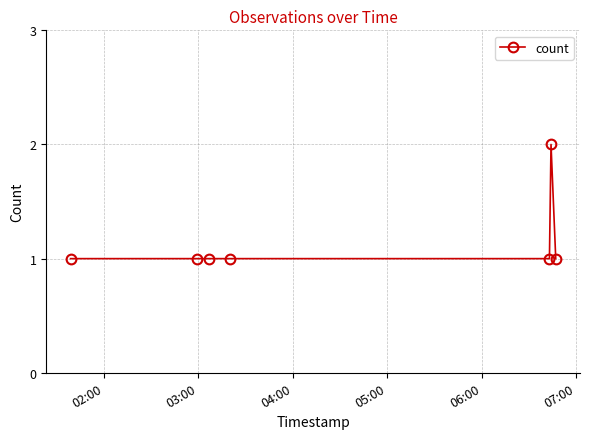

Reading left to right, extract all data points from this chart.

1	1	1	1	1	2	1